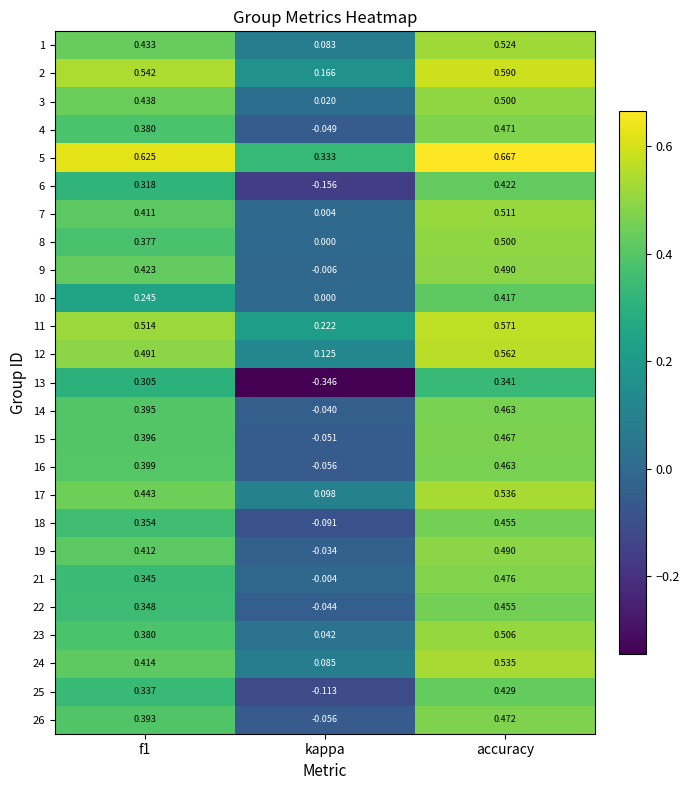

Which category has the highest value in the 15 series?

accuracy